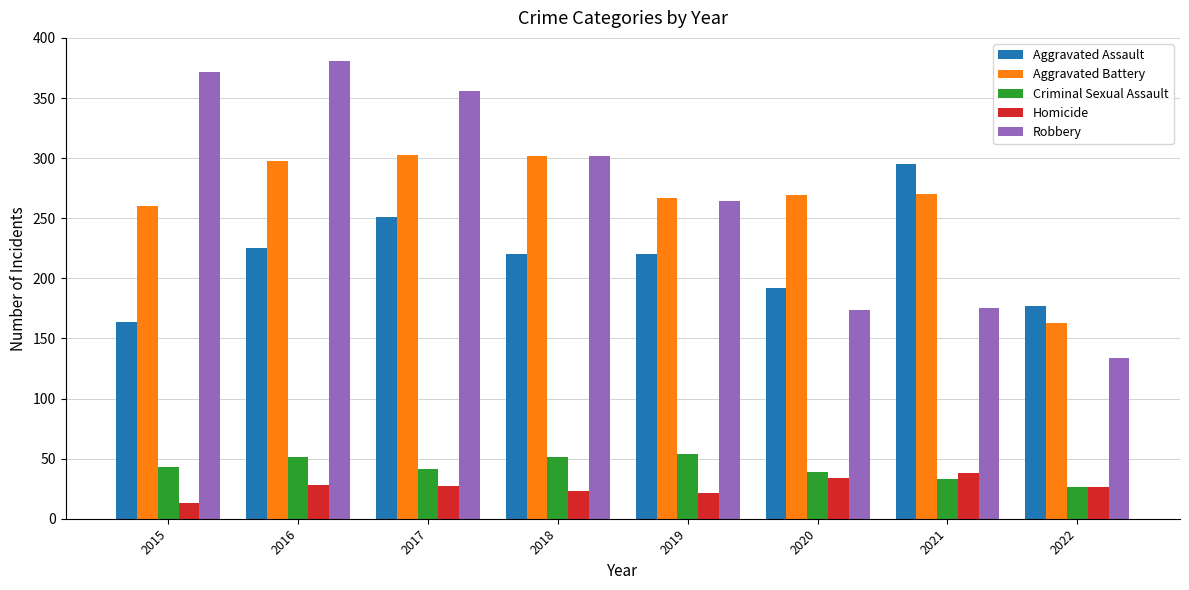

What is the difference between the second highest and minimum values in the Aggravated Battery series?

139